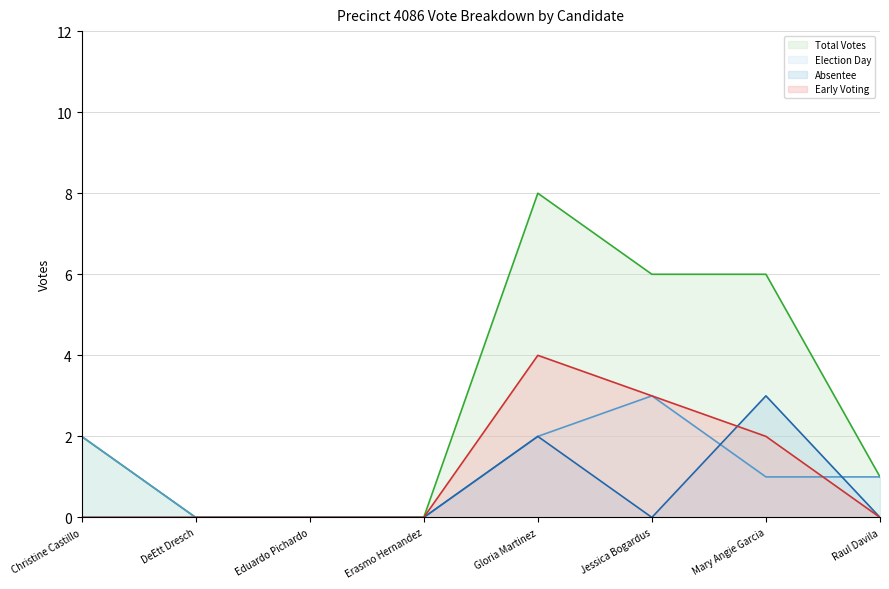

What is the greatest value displayed?

8